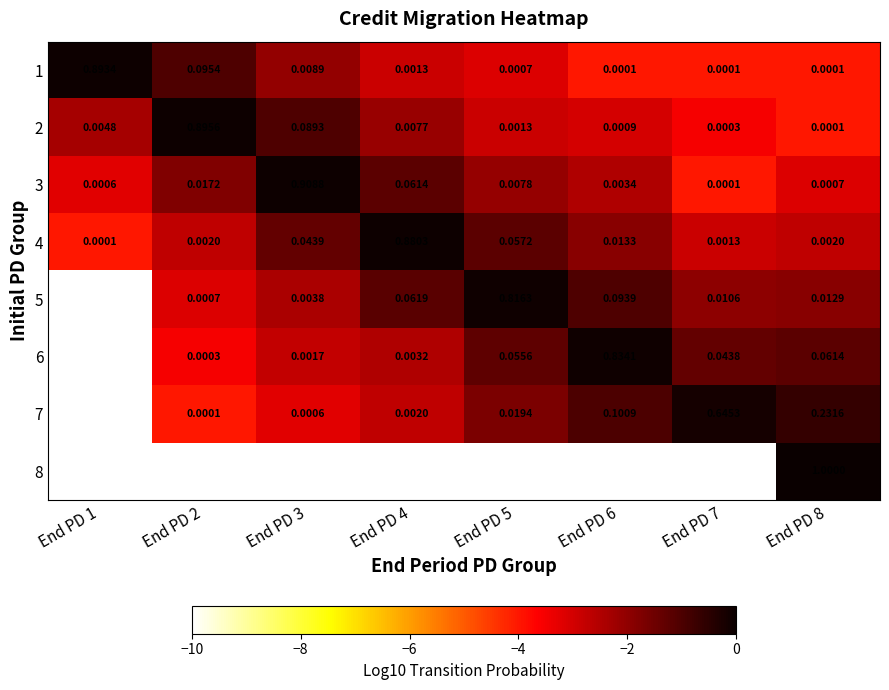

At which category is the sum across all series the highest?

End PD 8